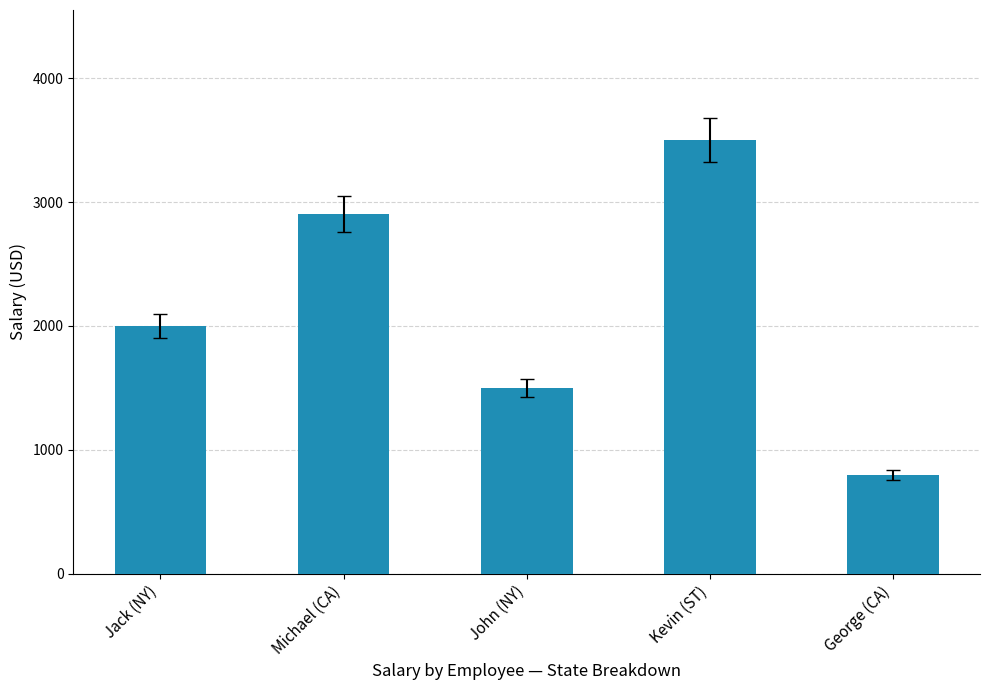

The chart shows a value of 2561 at John (NY). True or false?

False